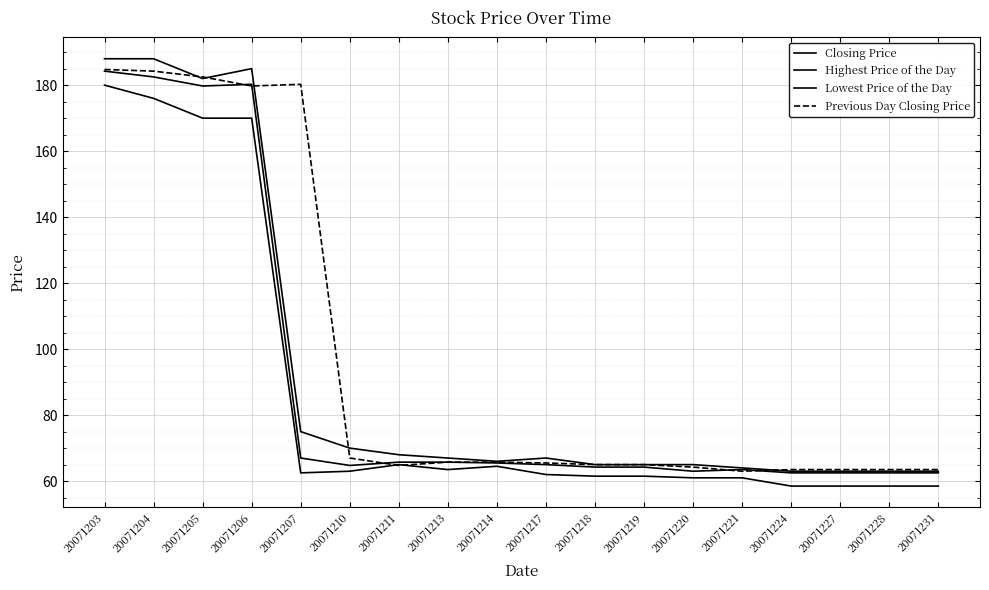

What is the value of the Closing Price point at the 14th from the left?

63.5